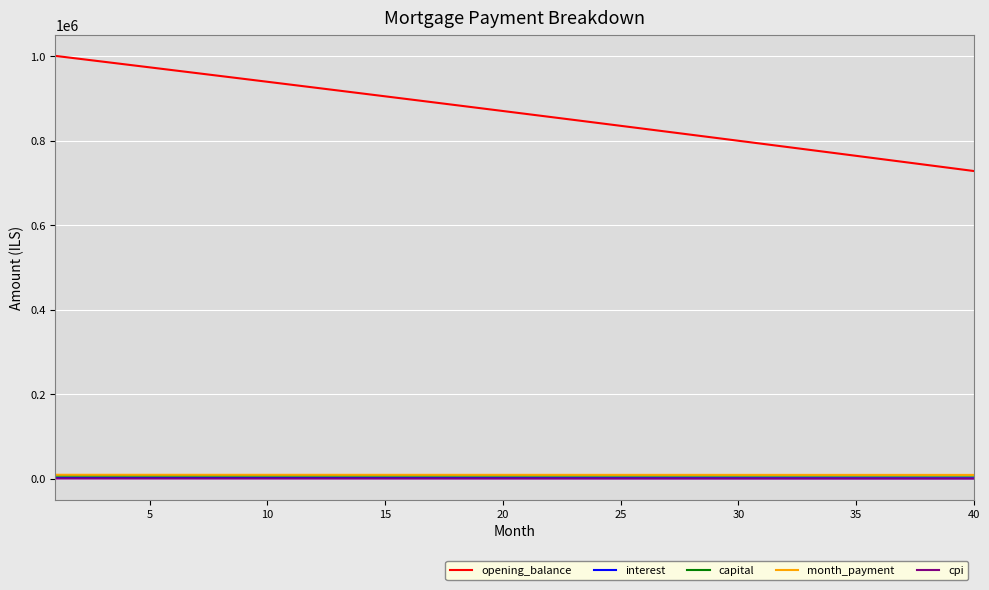

True or false: interest and cpi intersect in this chart.

False